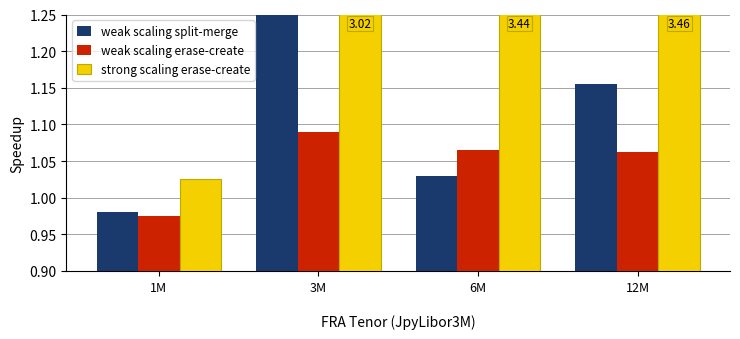

How many values in the weak scaling split-merge series are below 1?

1